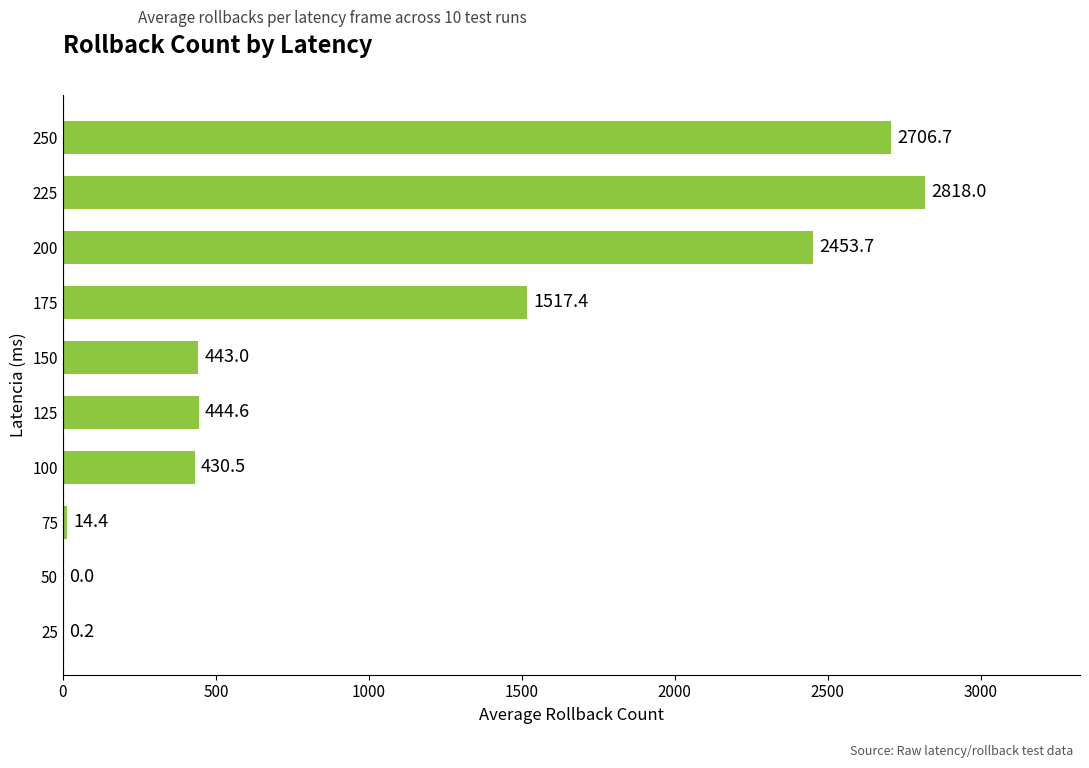

What is the sum of all values?

10828.5